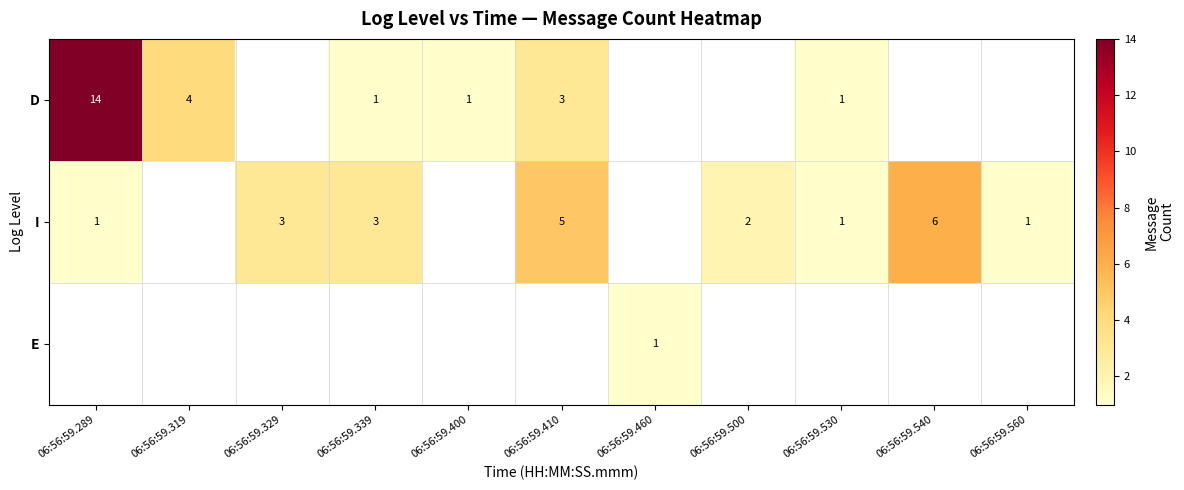

The D series shows 3 at 06:56:59.410. True or false?

True